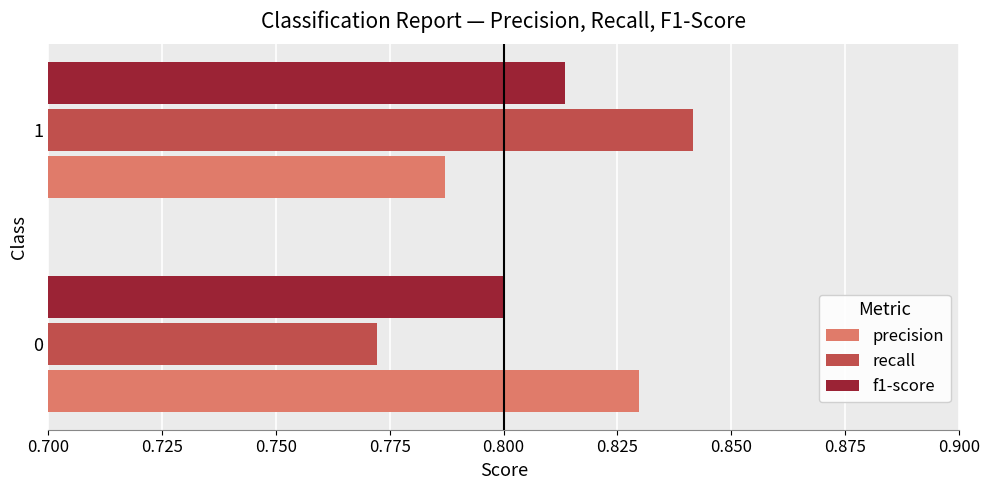

Is it true that recall equals 0.8 at 1?

True